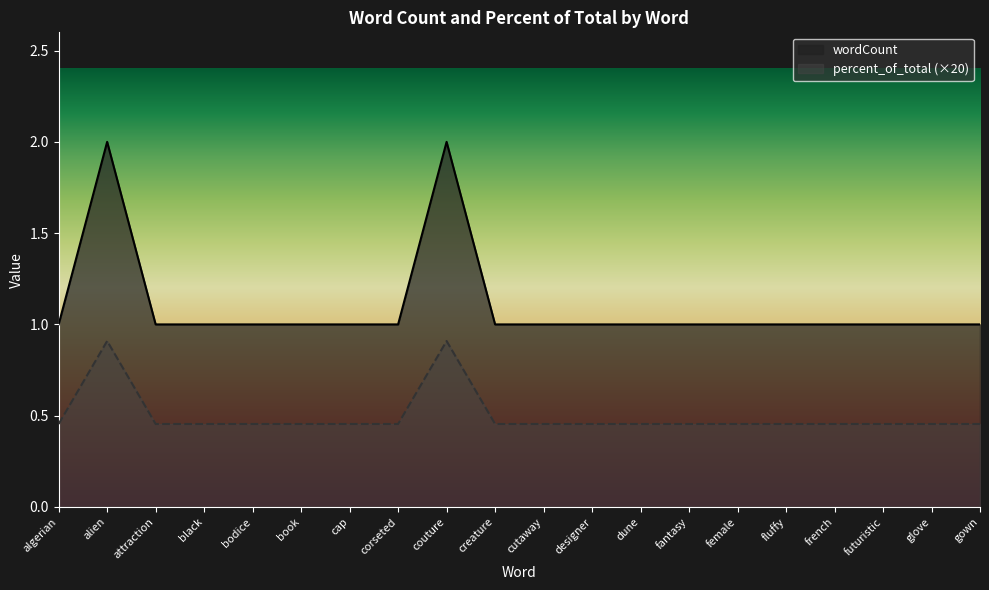

Reading left to right, what are all the values shown in this chart?

wordCount: algerian=1.0	alien=2.0	attraction=1.0	black=1.0	bodice=1.0	book=1.0	cap=1.0	corseted=1.0	couture=2.0	creature=1.0	cutaway=1.0	designer=1.0	dune=1.0	fantasy=1.0	female=1.0	fluffy=1.0	french=1.0	futuristic=1.0	glove=1.0	gown=1.0
percent_of_total: algerian=0.5	alien=0.9	attraction=0.5	black=0.5	bodice=0.5	book=0.5	cap=0.5	corseted=0.5	couture=0.9	creature=0.5	cutaway=0.5	designer=0.5	dune=0.5	fantasy=0.5	female=0.5	fluffy=0.5	french=0.5	futuristic=0.5	glove=0.5	gown=0.5